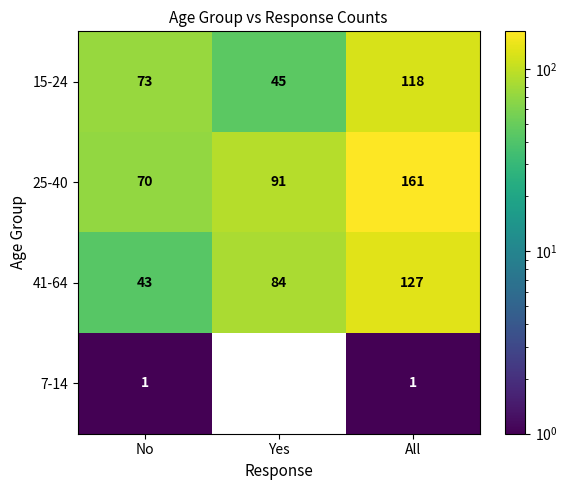

What is the highest value of the 15-24 series?

118